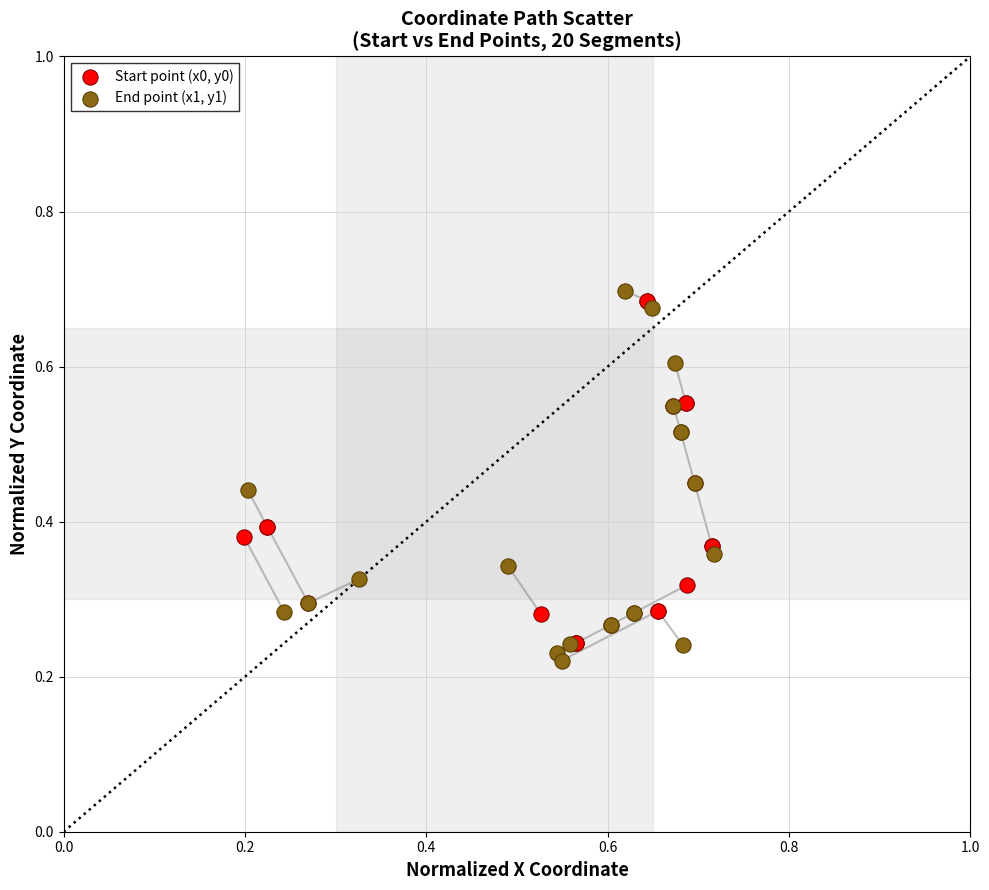

What are all the series names shown in the legend?

Start point (x0, y0), End point (x1, y1)